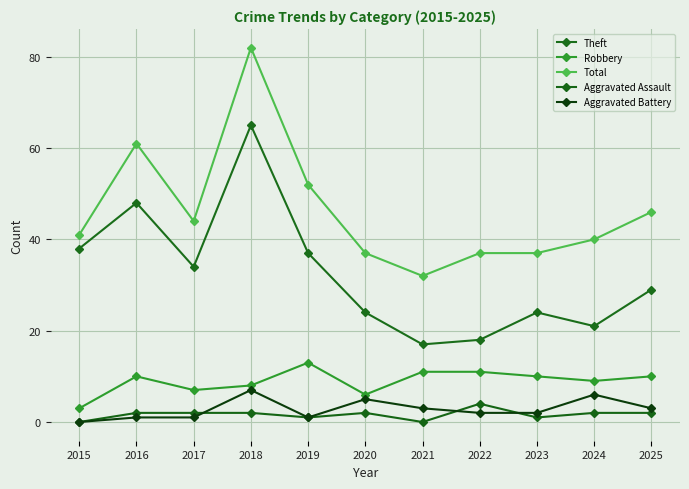

Reading left to right, list all the values displayed in this chart.

Theft: 38	48	34	65	37	24	17	18	24	21	29
Robbery: 3	10	7	8	13	6	11	11	10	9	10
Total: 41	61	44	82	52	37	32	37	37	40	46
Aggravated Assault: 0	2	2	2	1	2	0	4	1	2	2
Aggravated Battery: 0	1	1	7	1	5	3	2	2	6	3